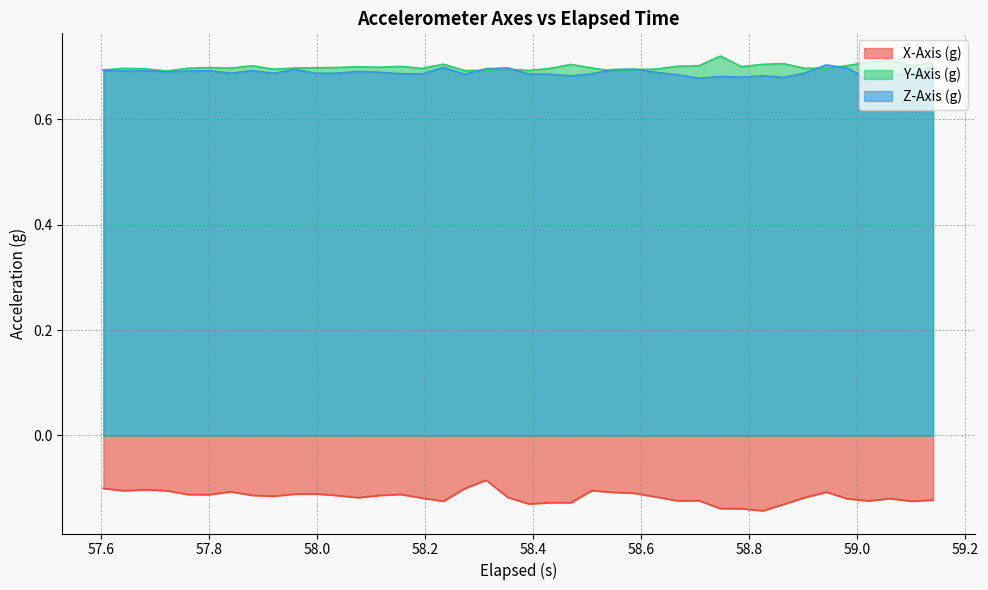

True or false: X-Axis (g) and Z-Axis (g) cross at least once.

False